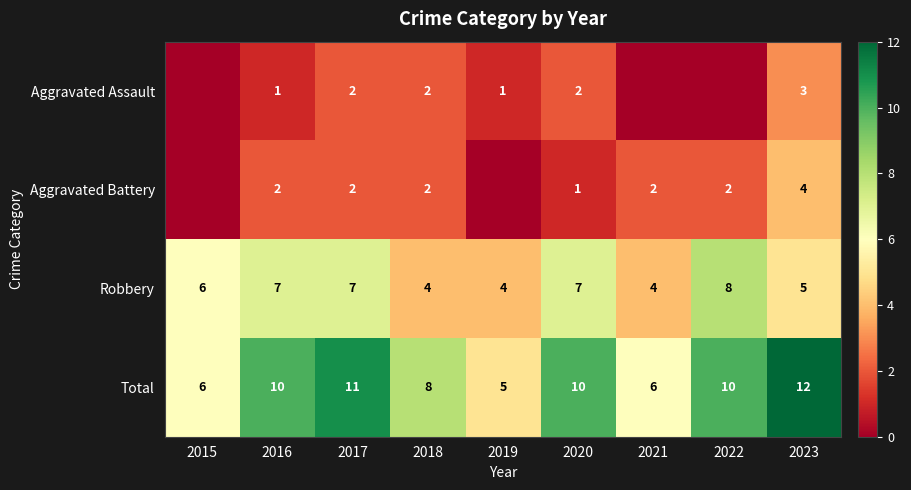

What is the difference between the Robbery values at 2020 and 2021?

3